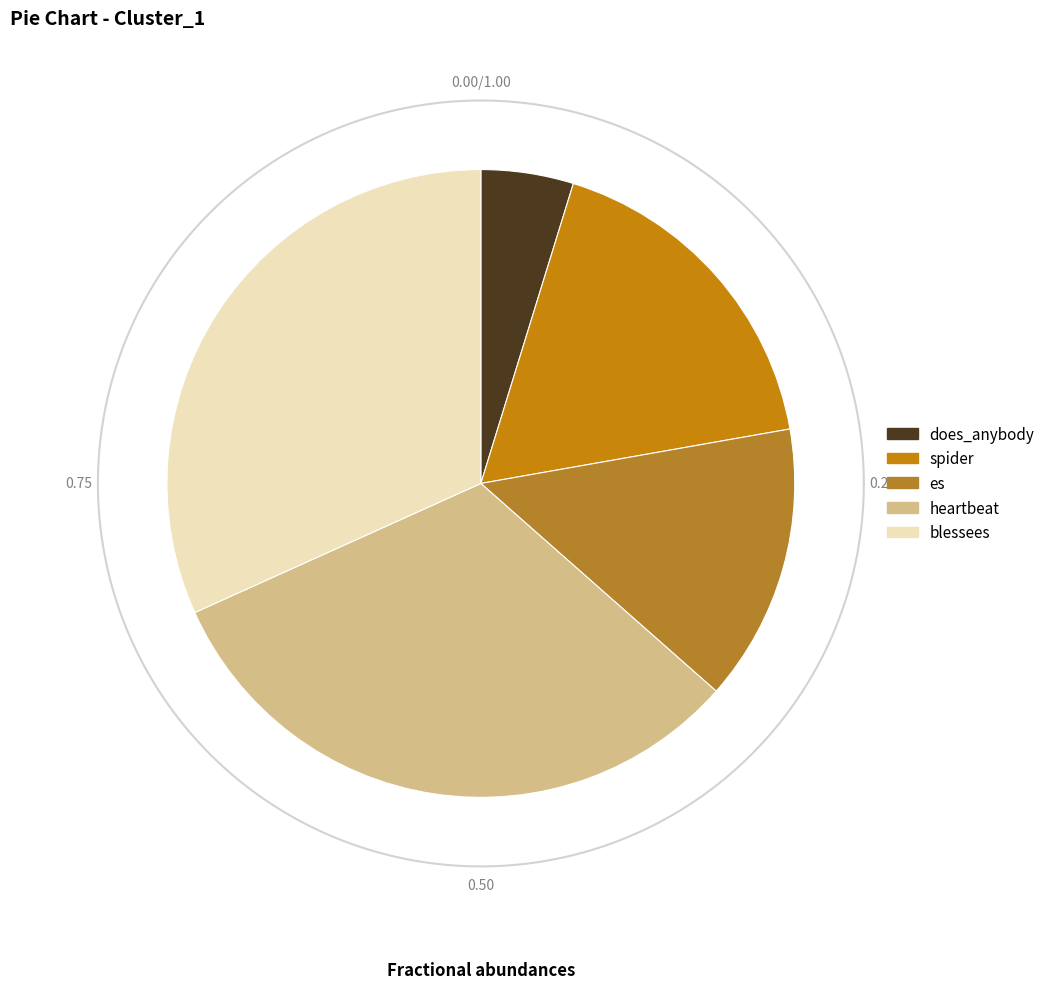

To the nearest percent, what portion does heartbeat represent?

32%